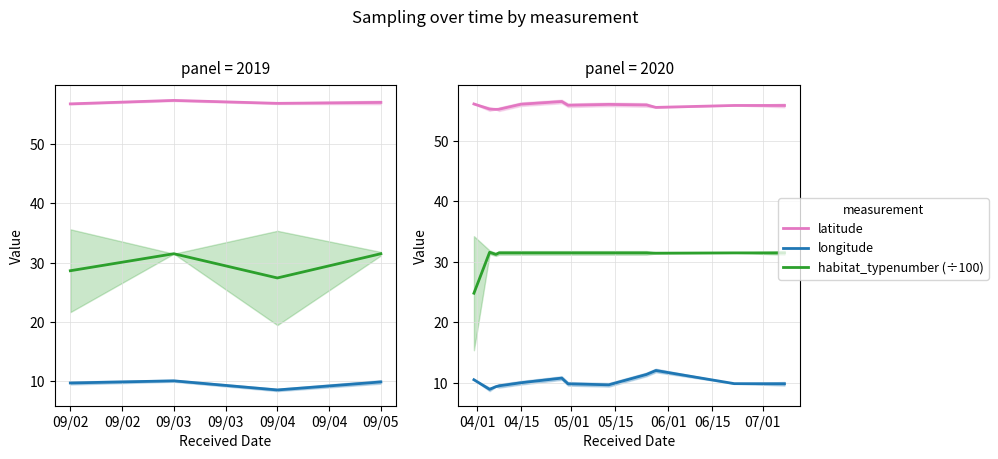

Does the chart have visible grid lines?

Yes